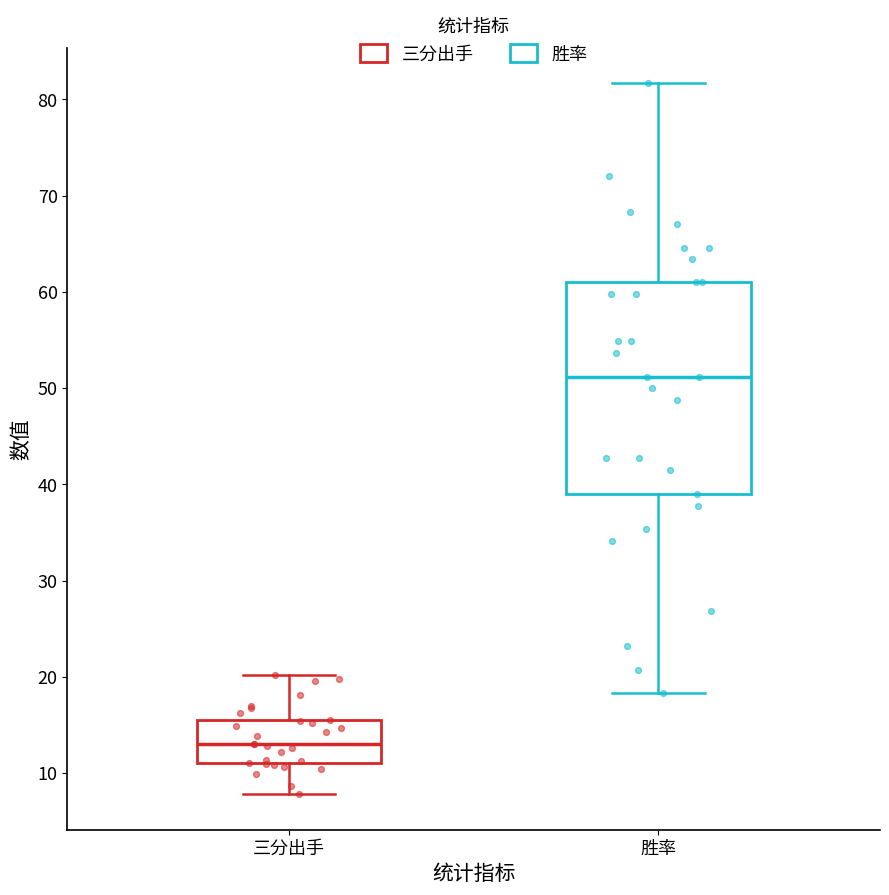

Reading left to right, transcribe this box plot: for each box, give where its median line is, the range the box spans, and where its two whiskers end, as read against the y-axis. The values are not printed on the chart, so give them approximately, as read against the axis.

三分出手: median 13, box 11 to 16, whiskers 8 to 20
胜率: median 51, box 39 to 61, whiskers 18 to 82